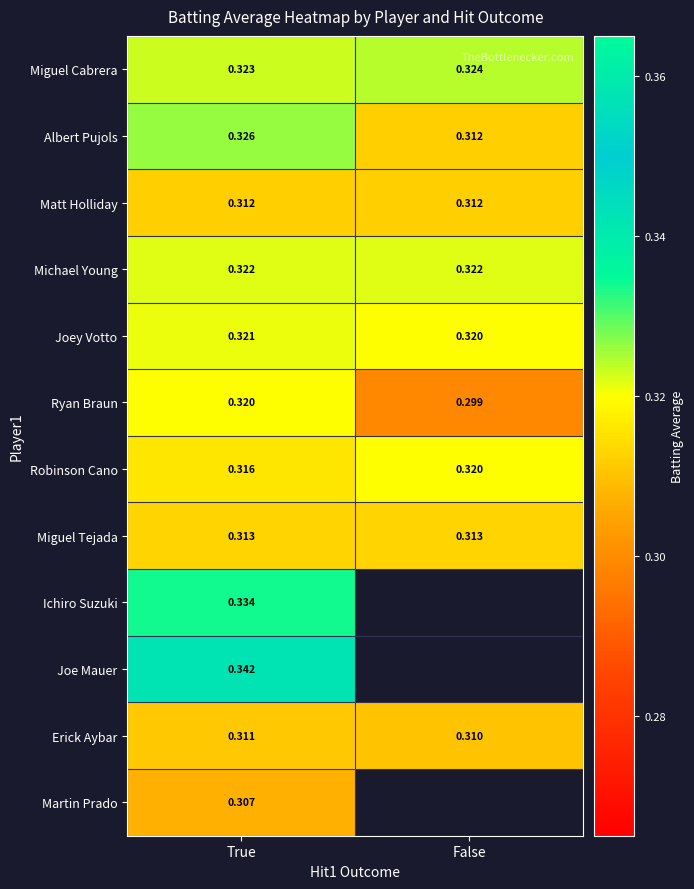

List the labels in order of Ryan Braun value, smallest first.

False, True